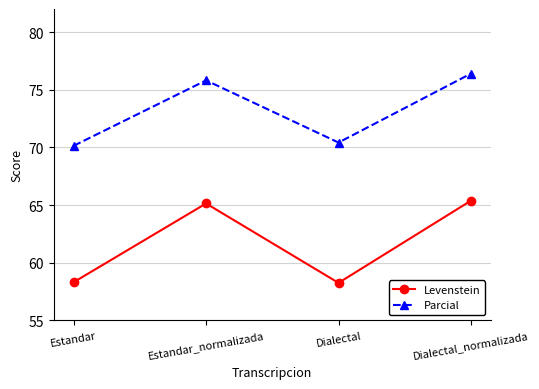

Reading right to left, list all the values displayed in this chart.

Levenstein: 65.4	58.3	65.1	58.3
Parcial: 76.4	70.4	75.8	70.1